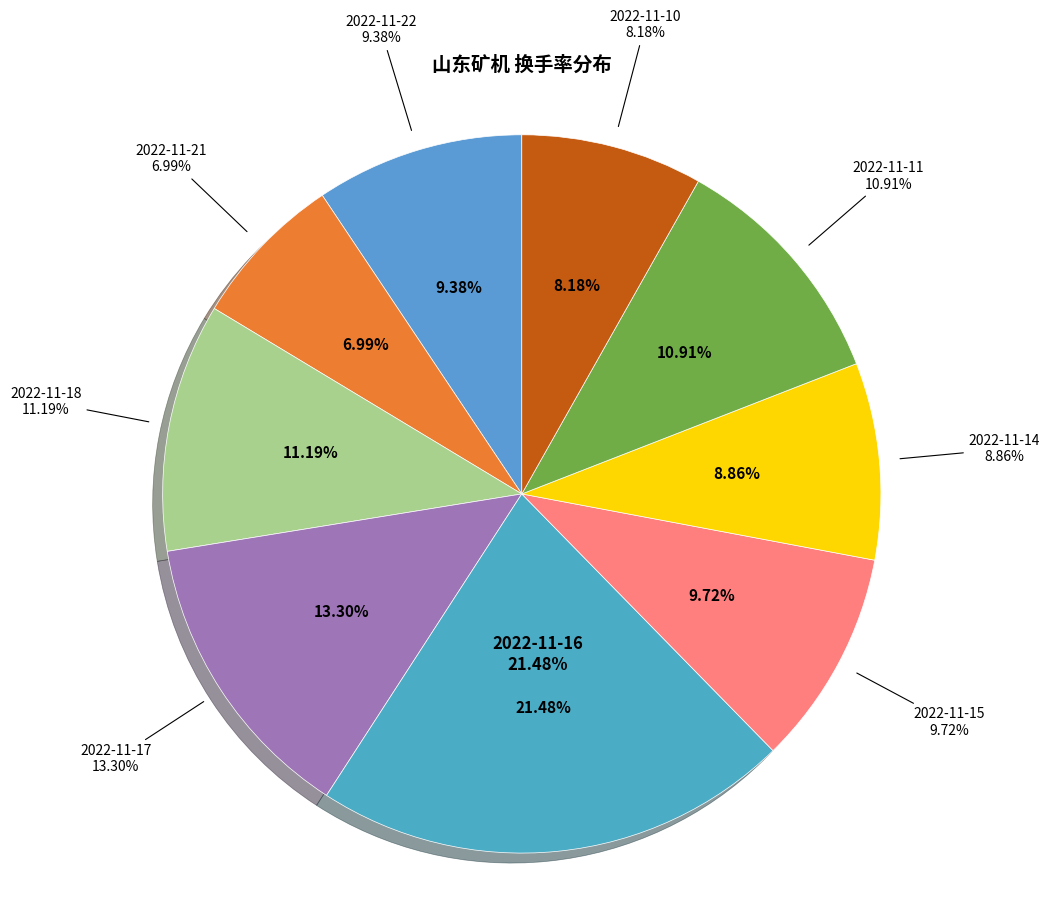

Which category has the smallest portion of the pie?

2022-11-21